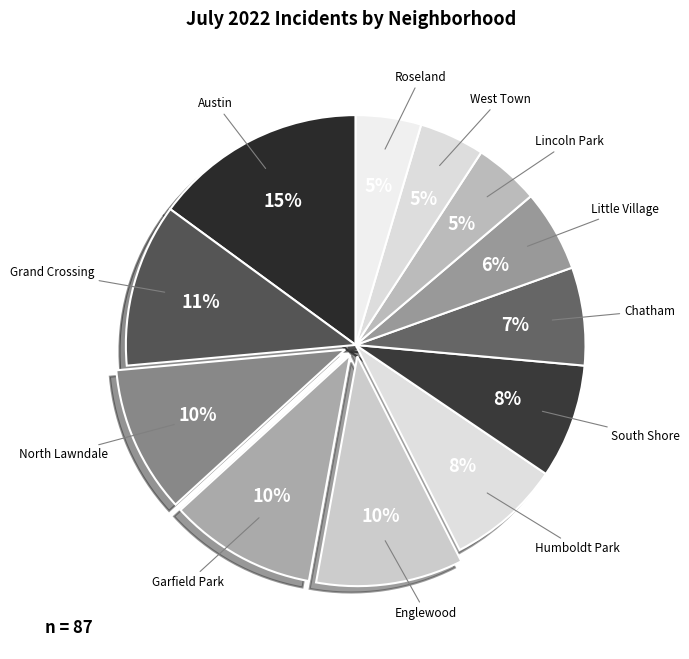

How many slices are in this pie chart?

12